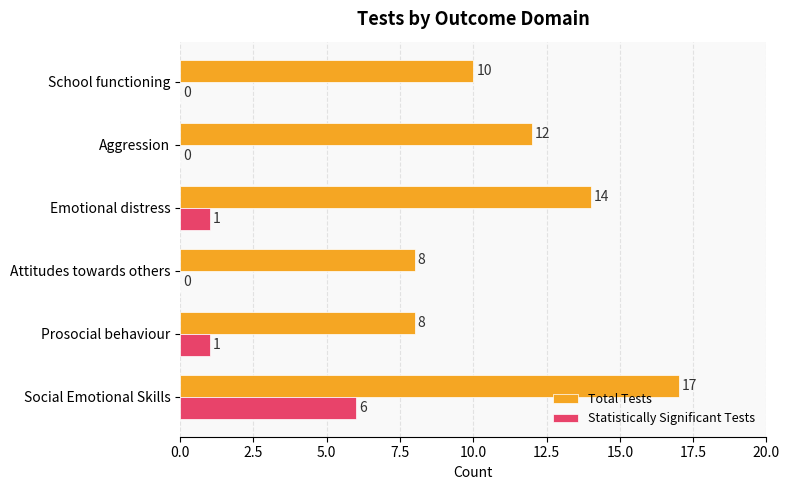

Which series has the largest total across all categories?

Total Tests